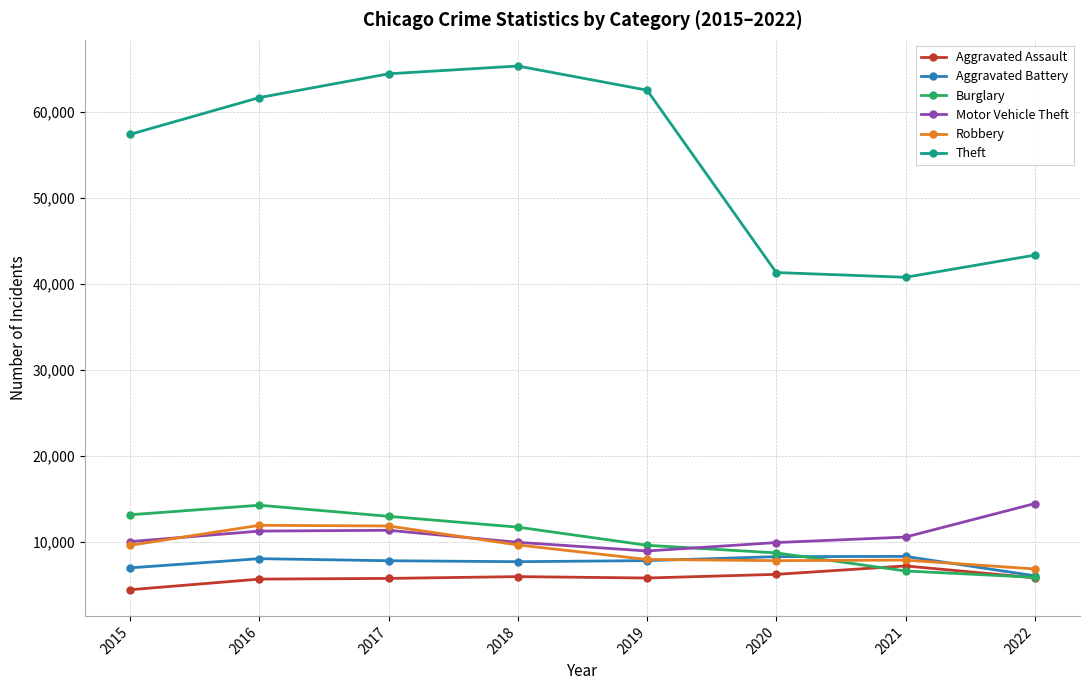

At which category does the chart reach its peak across all series?

2018